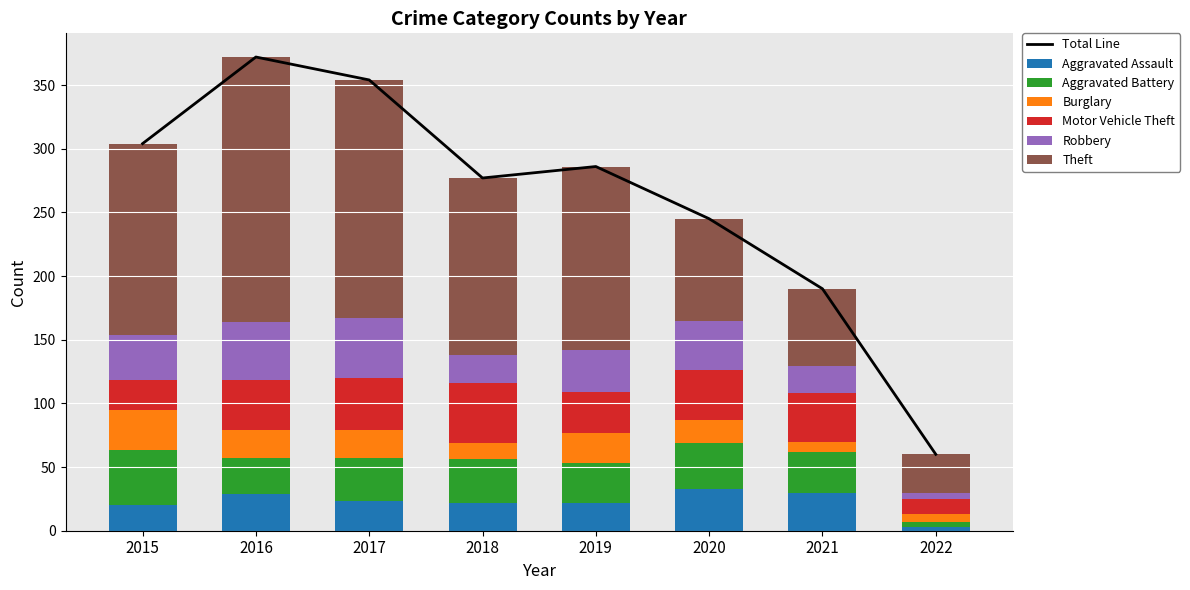

Reading right to left, transcribe all the data shown in this chart.

Aggravated Assault: 2022=3	2021=30	2020=33	2019=22	2018=22	2017=23	2016=29	2015=20
Aggravated Battery: 2022=4	2021=32	2020=36	2019=31	2018=34	2017=34	2016=28	2015=43
Burglary: 2022=6	2021=8	2020=18	2019=24	2018=13	2017=22	2016=22	2015=32
Motor Vehicle Theft: 2022=12	2021=38	2020=39	2019=32	2018=47	2017=41	2016=39	2015=23
Robbery: 2022=5	2021=21	2020=39	2019=33	2018=22	2017=47	2016=46	2015=36
Theft: 2022=30	2021=61	2020=80	2019=144	2018=139	2017=187	2016=208	2015=150